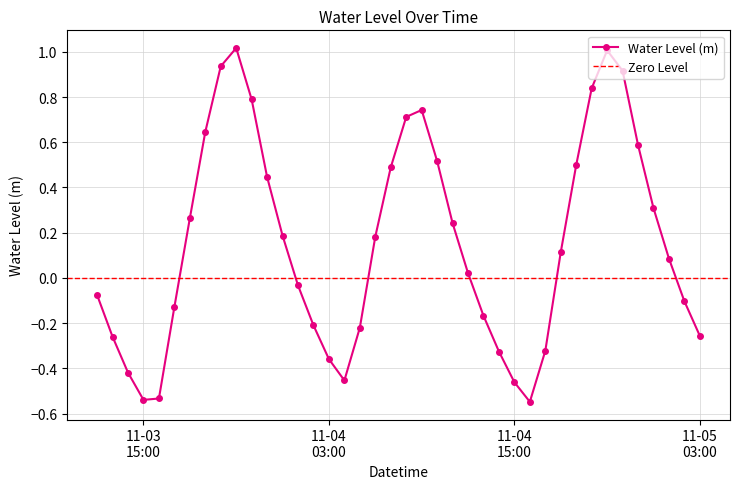

Where is the data nearest to the value 0?

2024-11-04 12:00:00